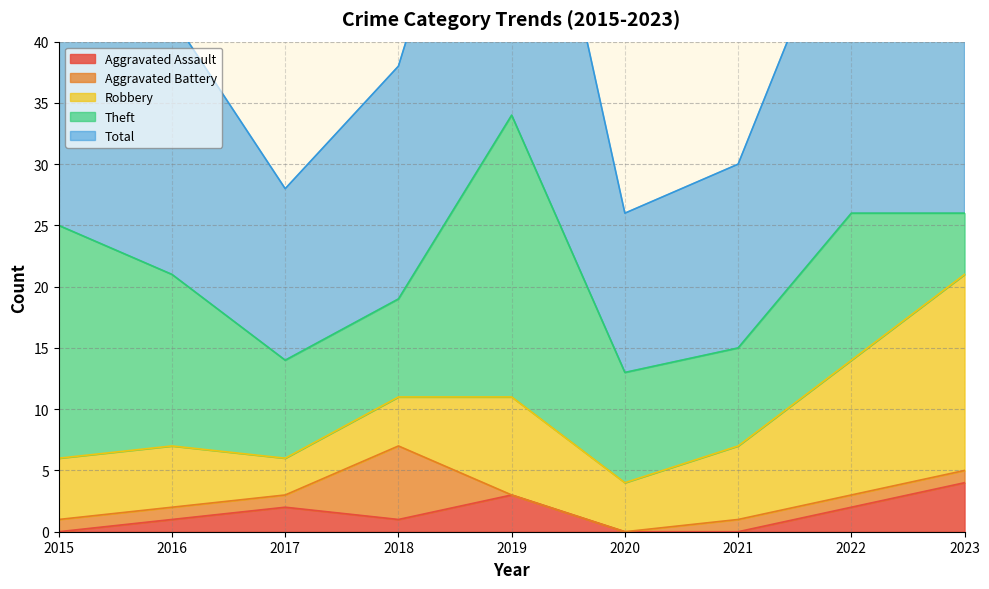

How many interior local peaks does the Robbery series have?

1